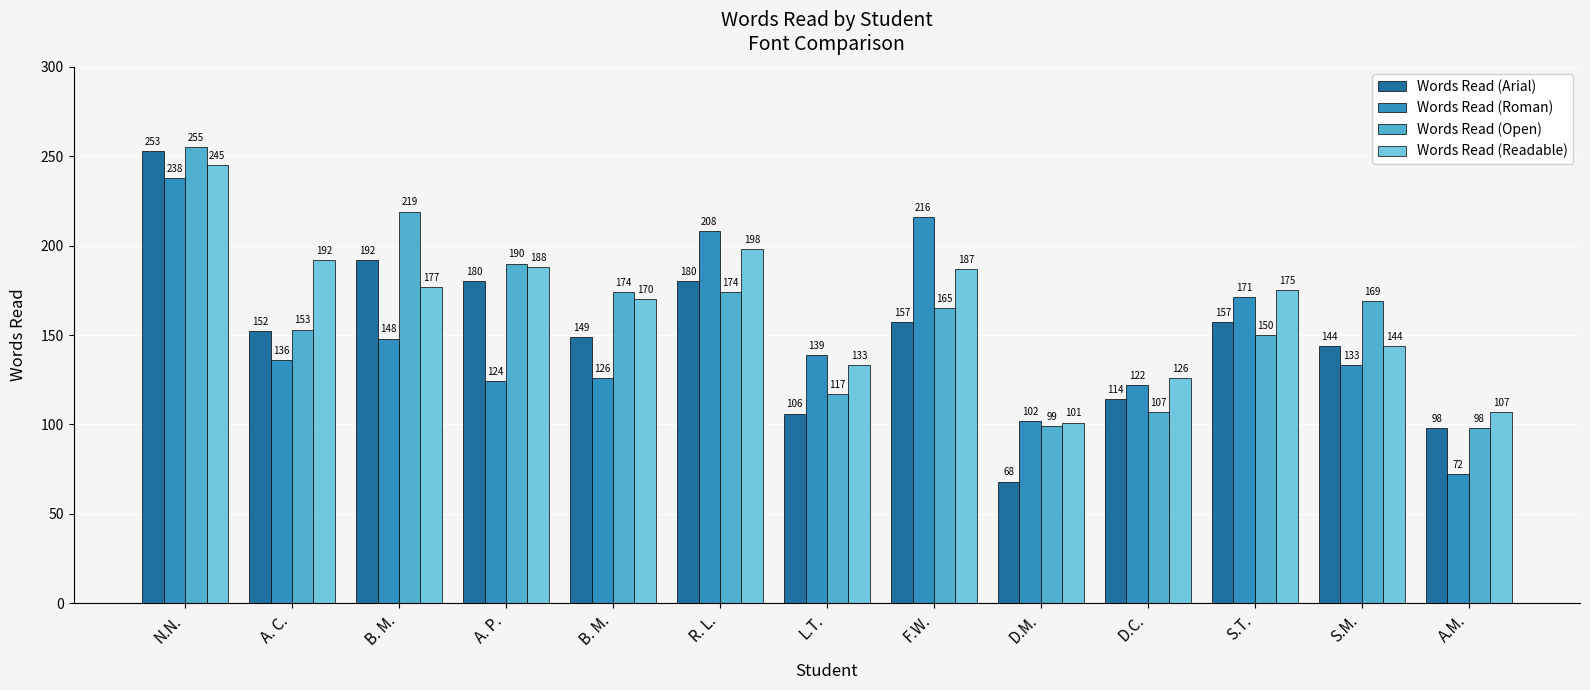

What is the lowest value of the Words Read (Open) series?

98